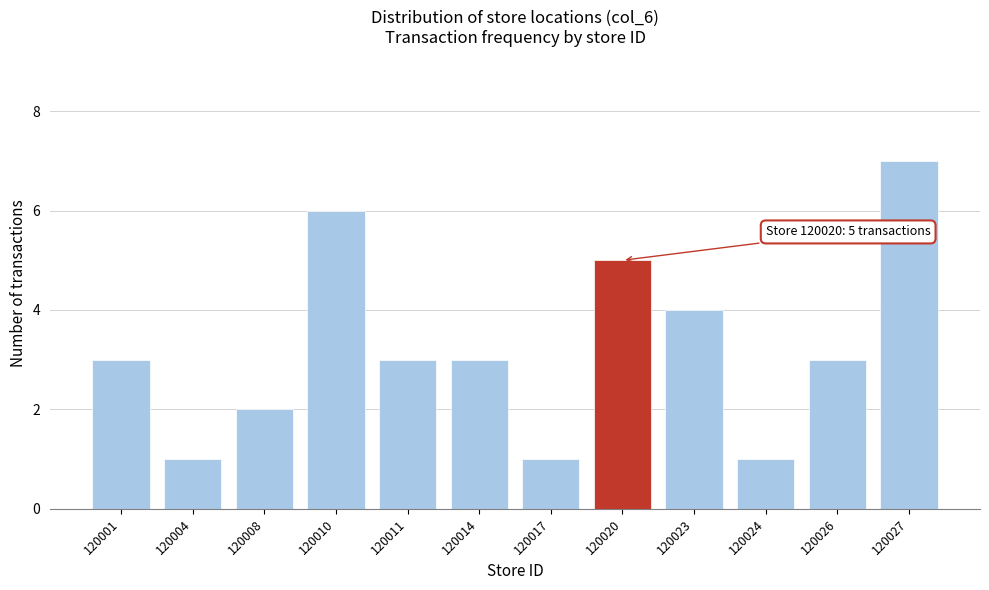

Reading left to right, list all the values displayed in this chart.

3	1	2	6	3	3	1	5	4	1	3	7